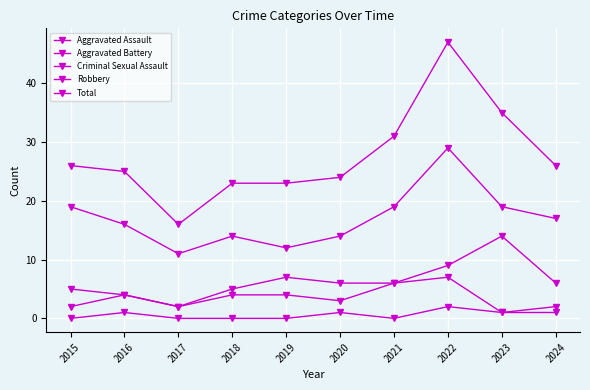

Count the number of data series in this chart.

5